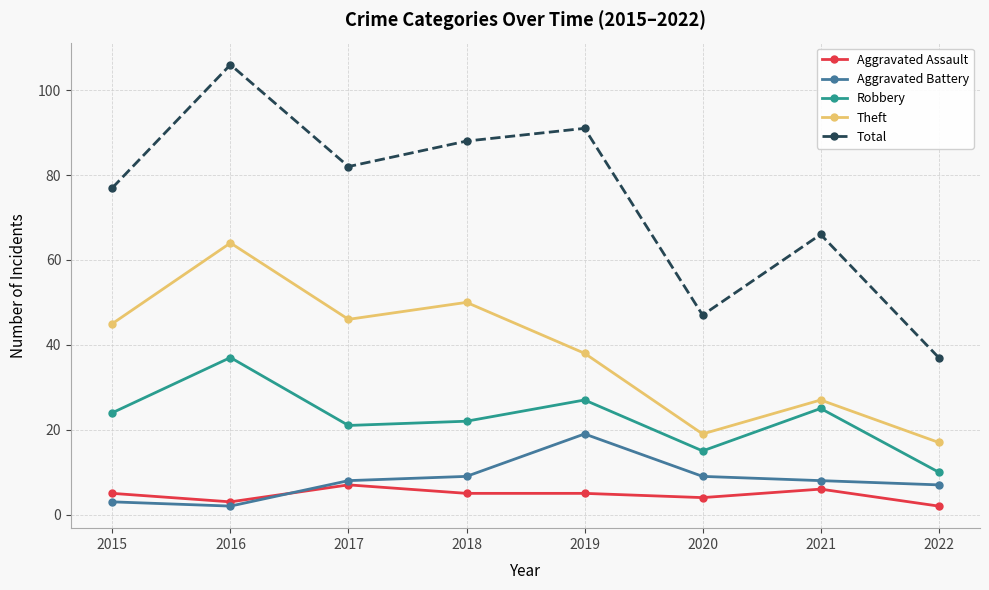

What is the maximum value shown in the chart?

106